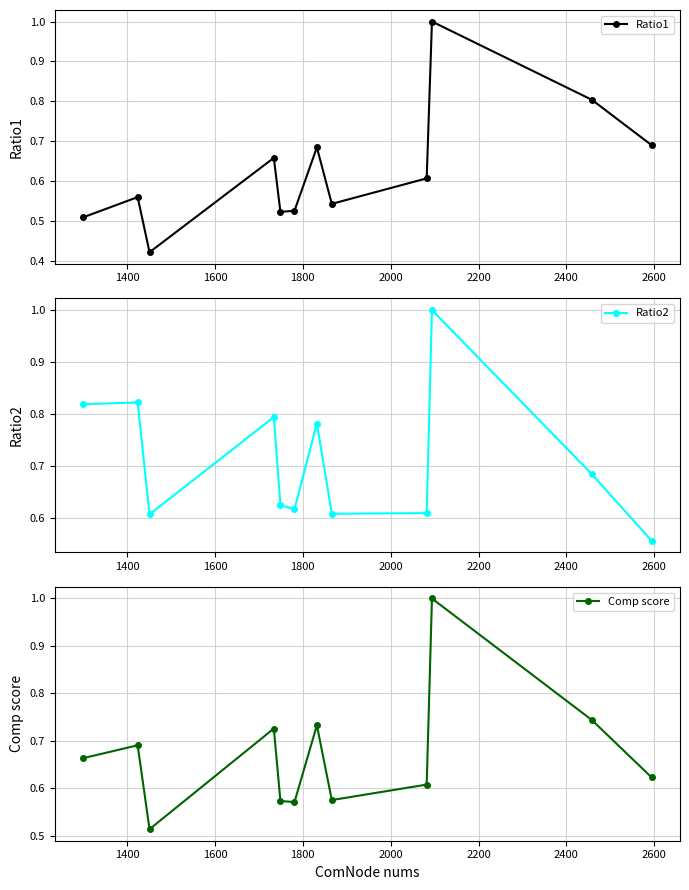

Does the chart have visible grid lines?

Yes